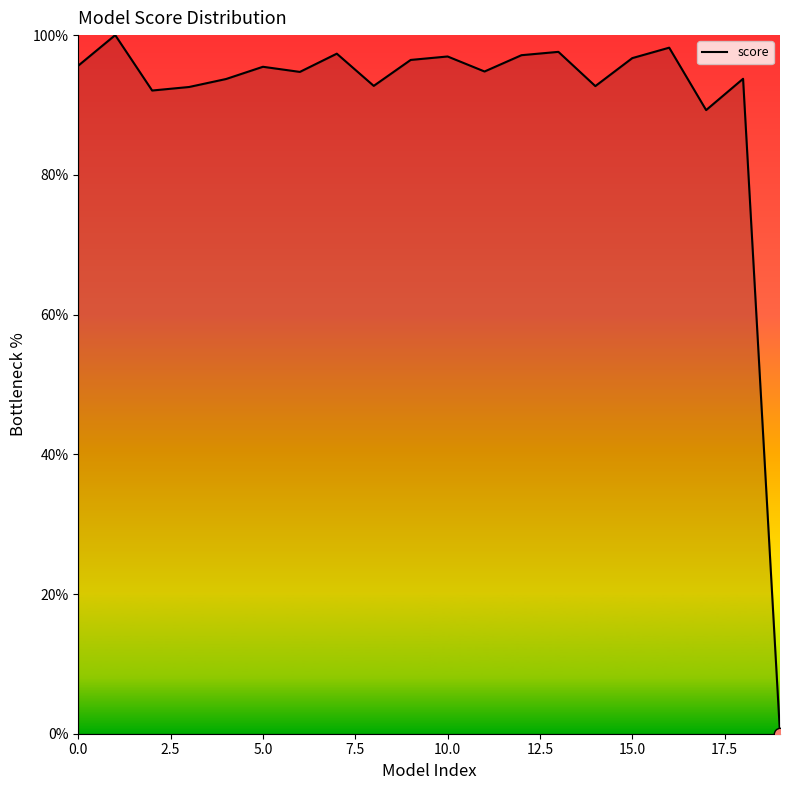

What is the greatest value displayed?

100.0